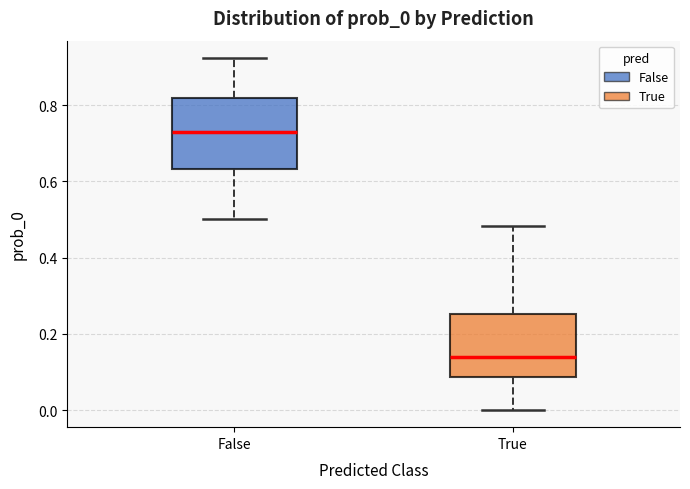

Where does the lower whisker of the box for False end on the y-axis? The values are not printed on the chart, so give them approximately, as read against the axis.

0.50